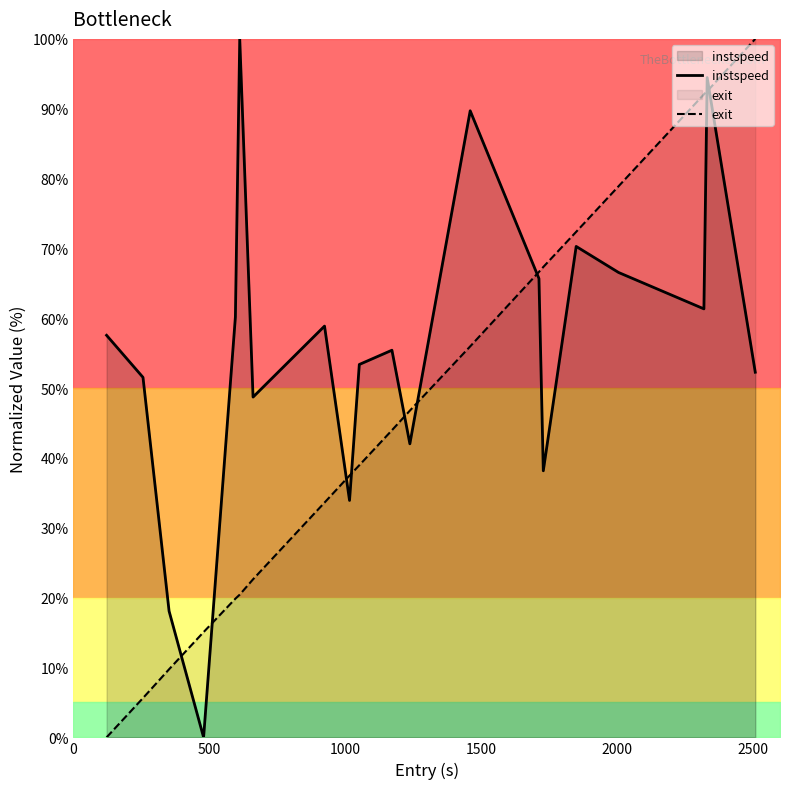

What is the maximum value for exit?

100.0